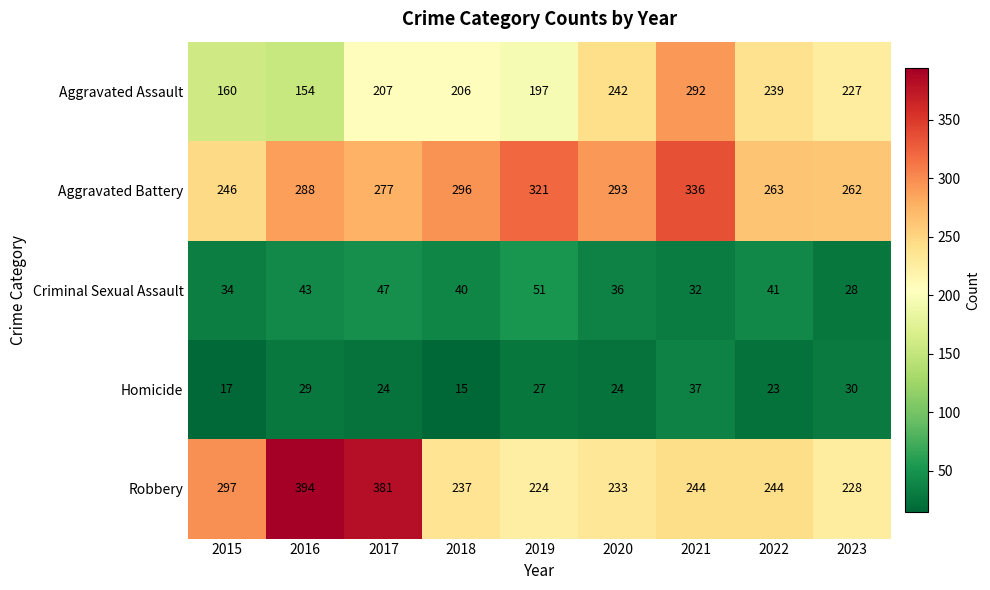

Read the Aggravated Assault value at 2020, to the nearest 5.

240